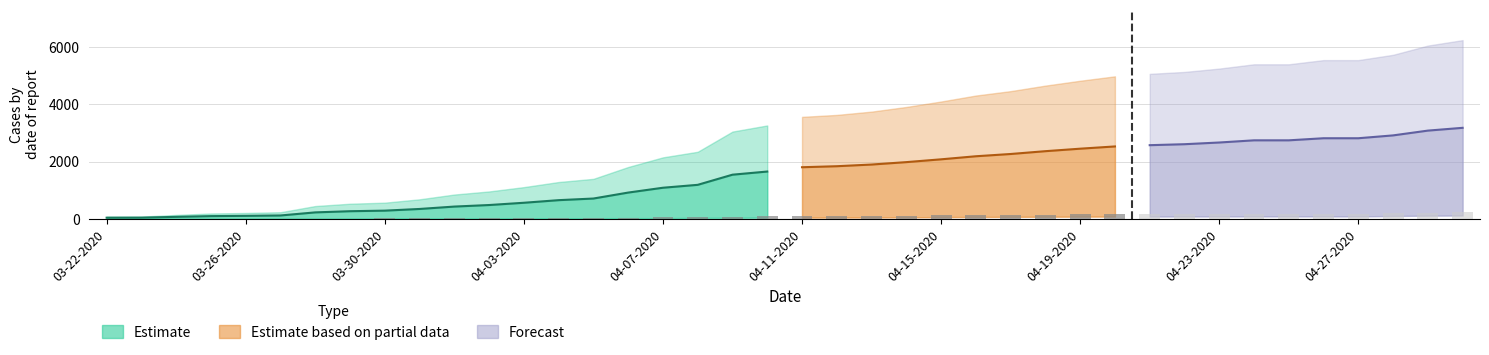

At which category is the sum across all series the highest?

04-30-2020